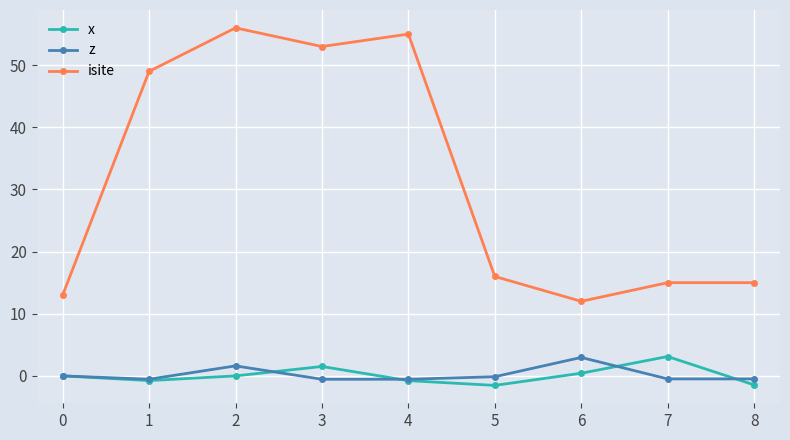

How many values in the isite series are below 16?

4